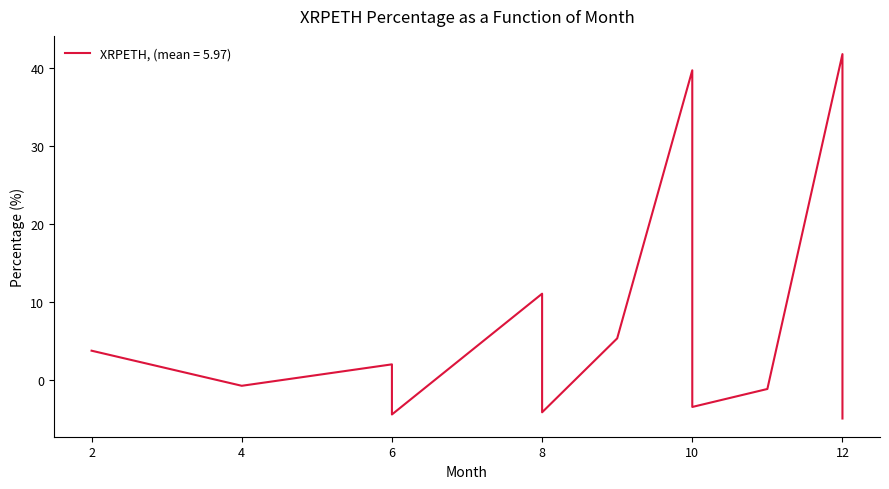

At which category does the chart reach its minimum across all series?

12